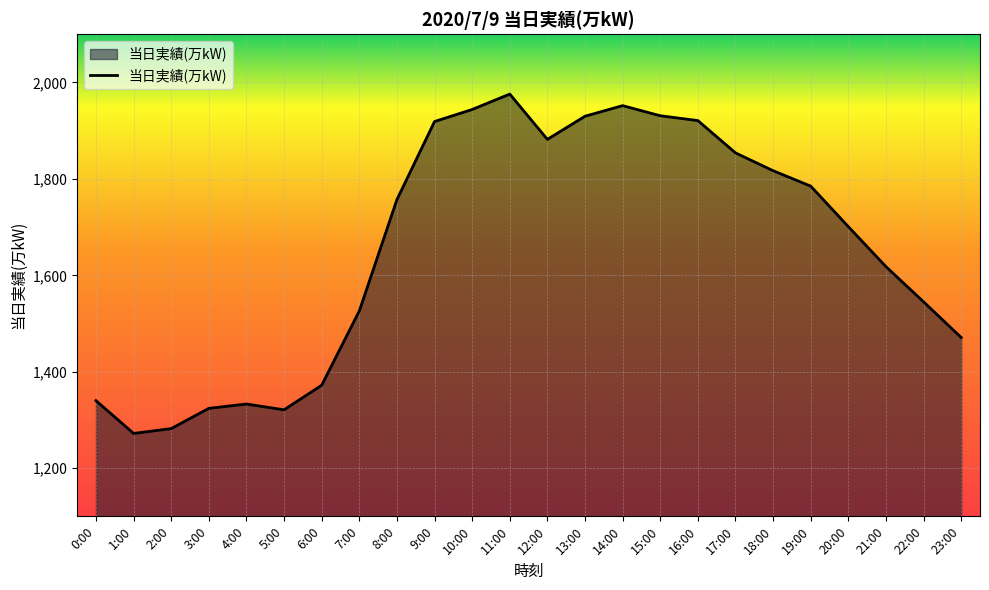

True or false: the data shows 1618 at 21:00.

True